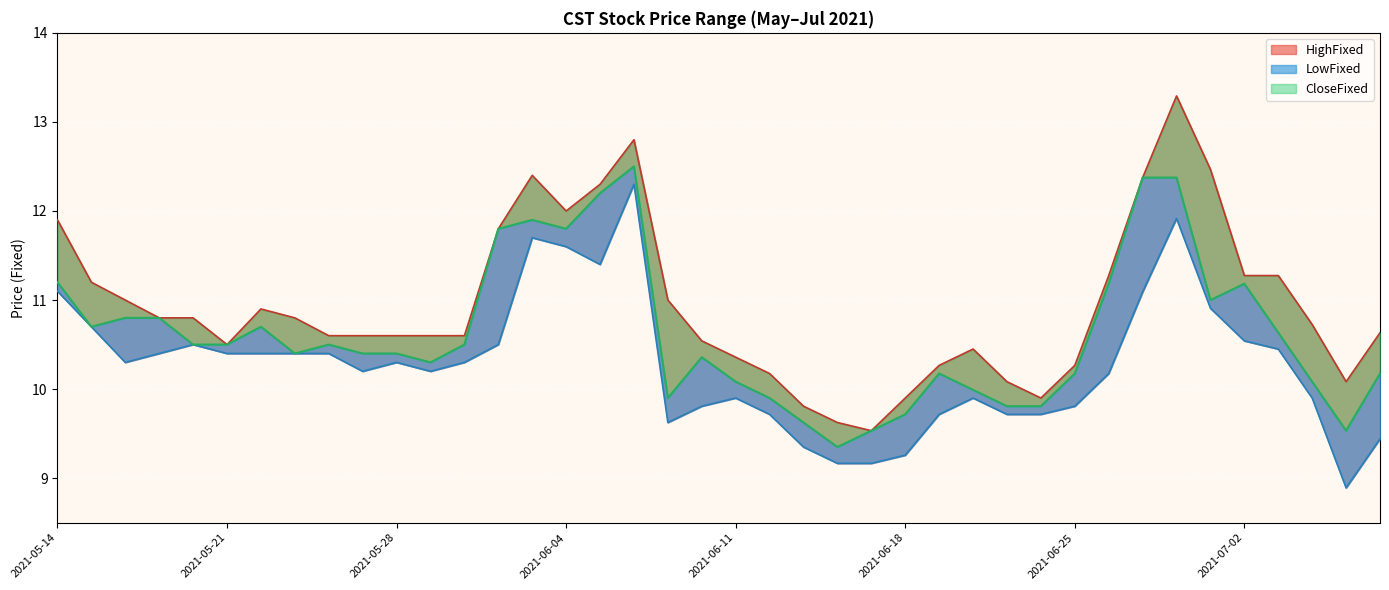

What is the average value of the LowFixed series?

10.3